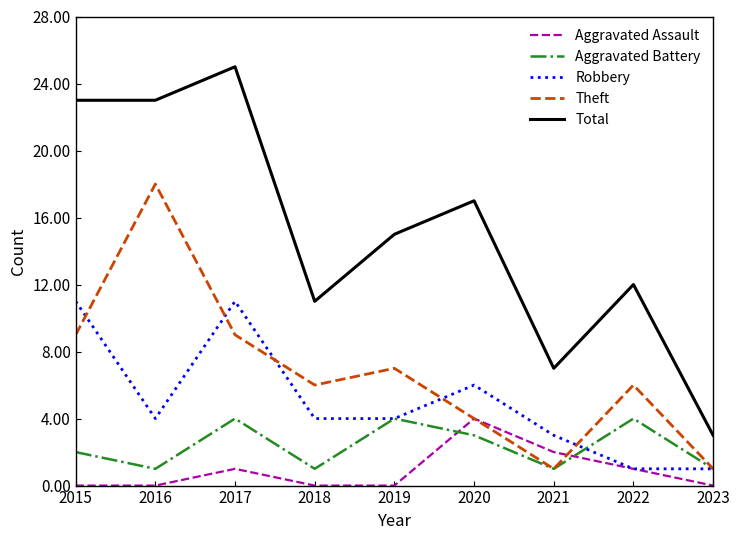

Which label corresponds to the largest value in the chart?

2017